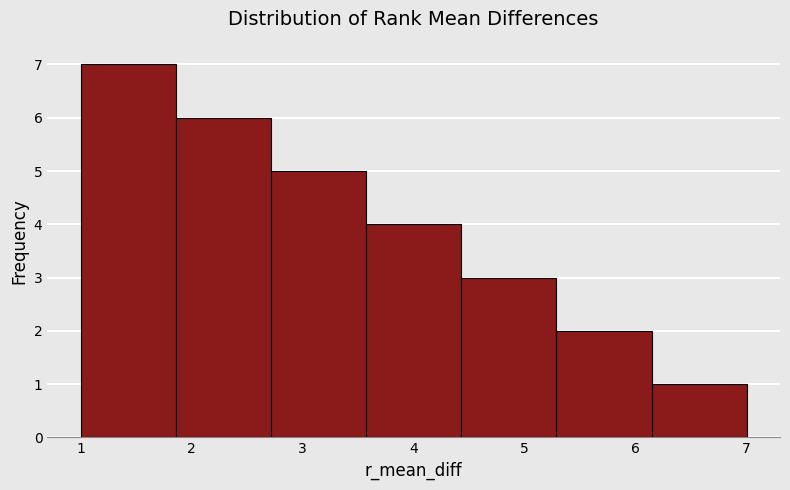

Which range on the x-axis has the tallest bar?

1.0 to 1.9